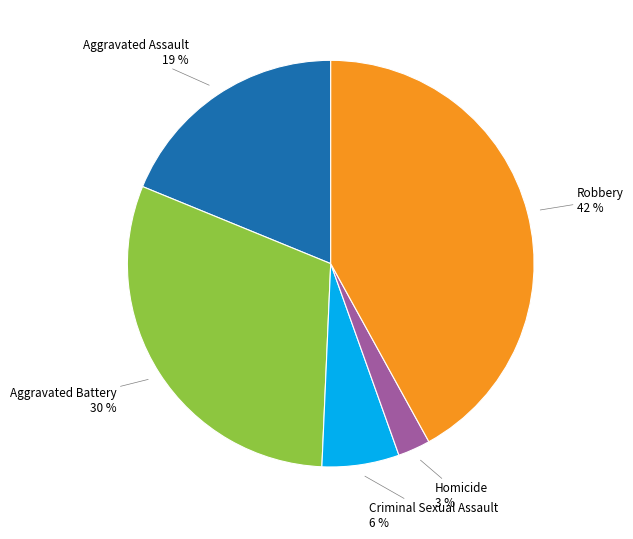

How many slices are in this pie chart?

5